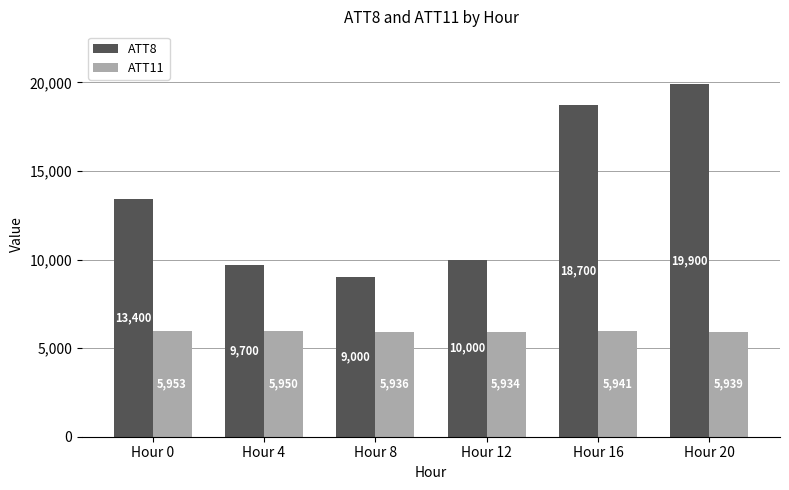

Which series changed the most between Hour 4 and Hour 8?

ATT8